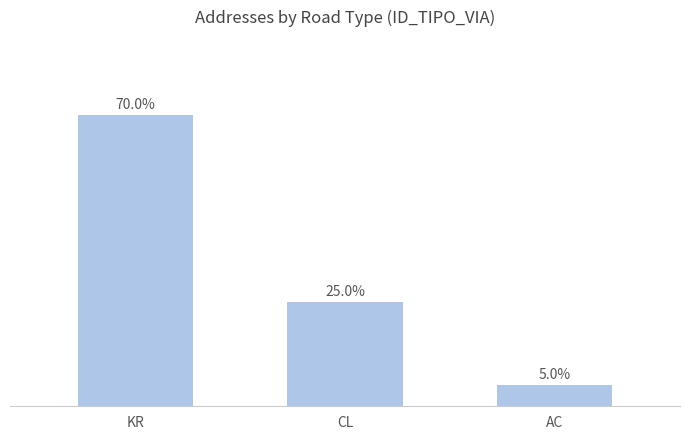

Rank the categories by value from highest to lowest.

KR, CL, AC